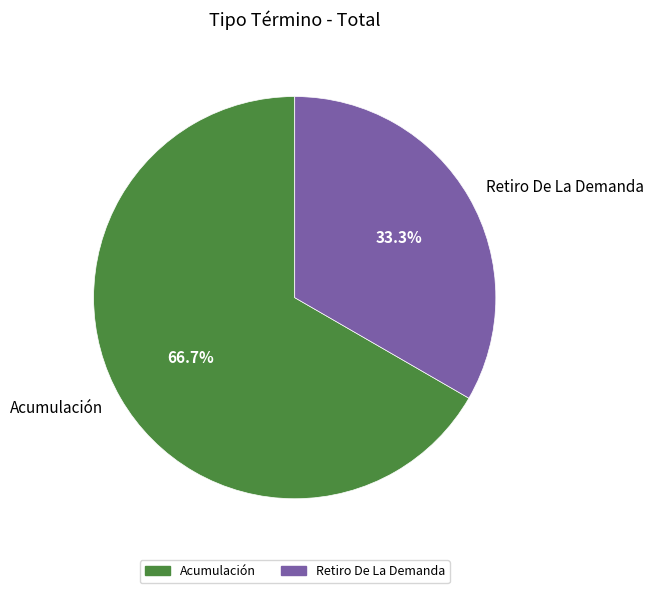

Which category has the biggest portion of the pie?

Acumulación